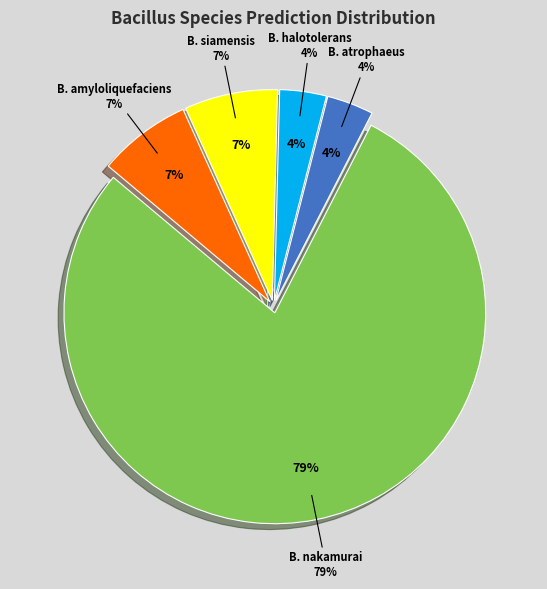

How much of the chart is everything except s__Bacillus halotolerans?

96.4%